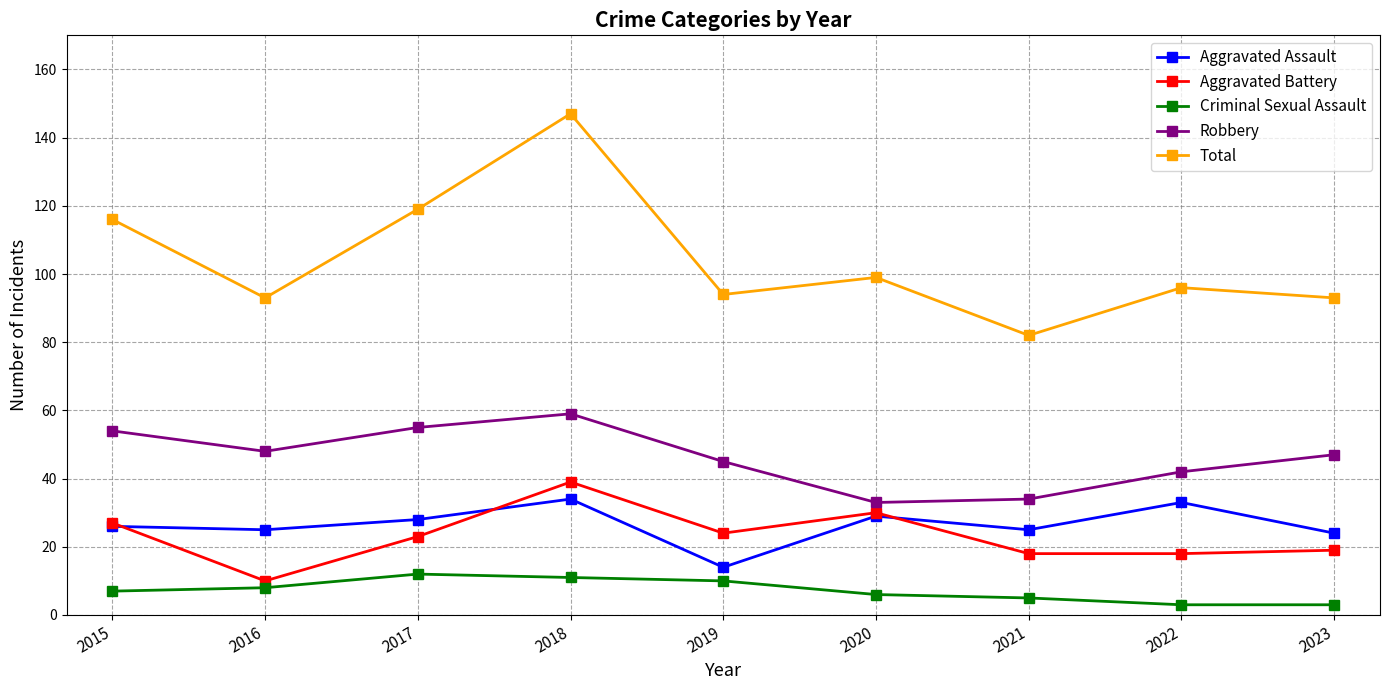

Which series changed the most between 2015 and 2018?

Total